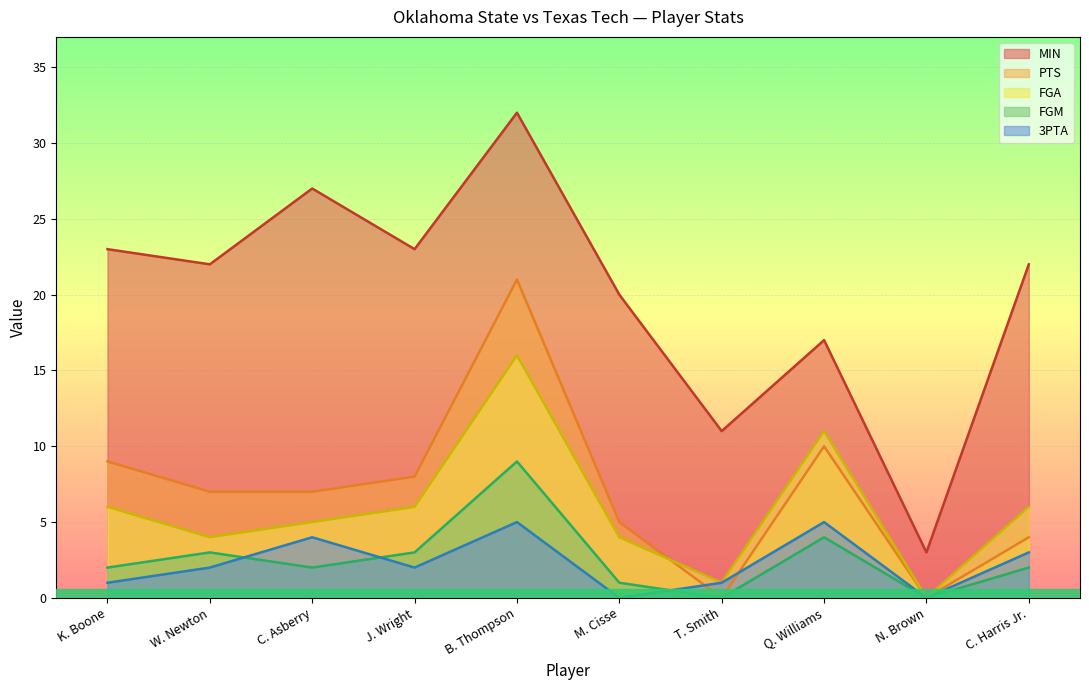

Rank the series at T. Smith from highest to lowest value.

MIN, FGA, 3PTA, PTS, FGM